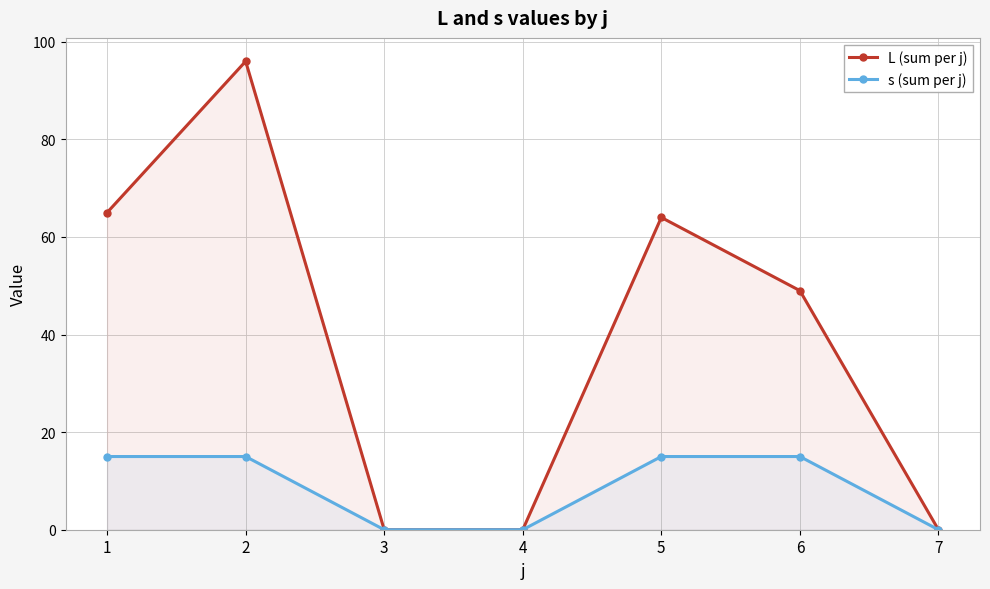

What value does the L (sum per j) series have at 2, to the nearest 10?

100